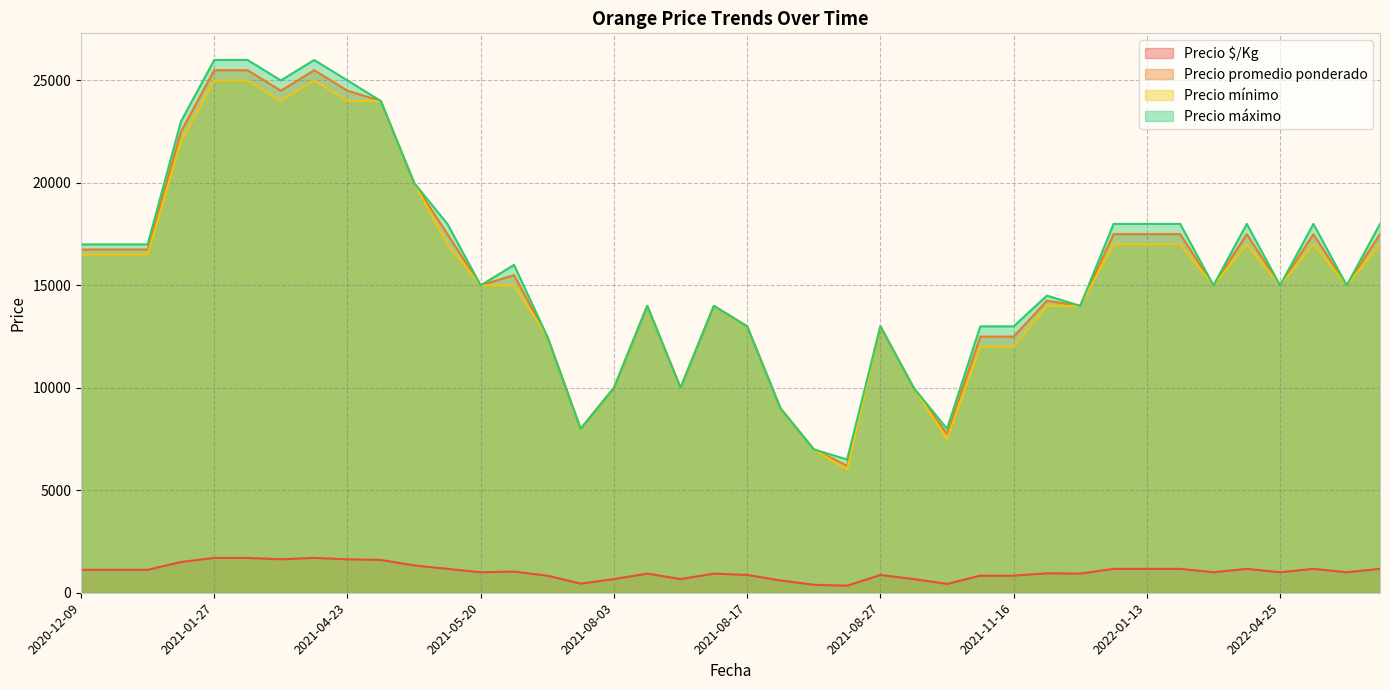

True or false: Precio máximo and Precio promedio ponderado intersect in this chart.

False